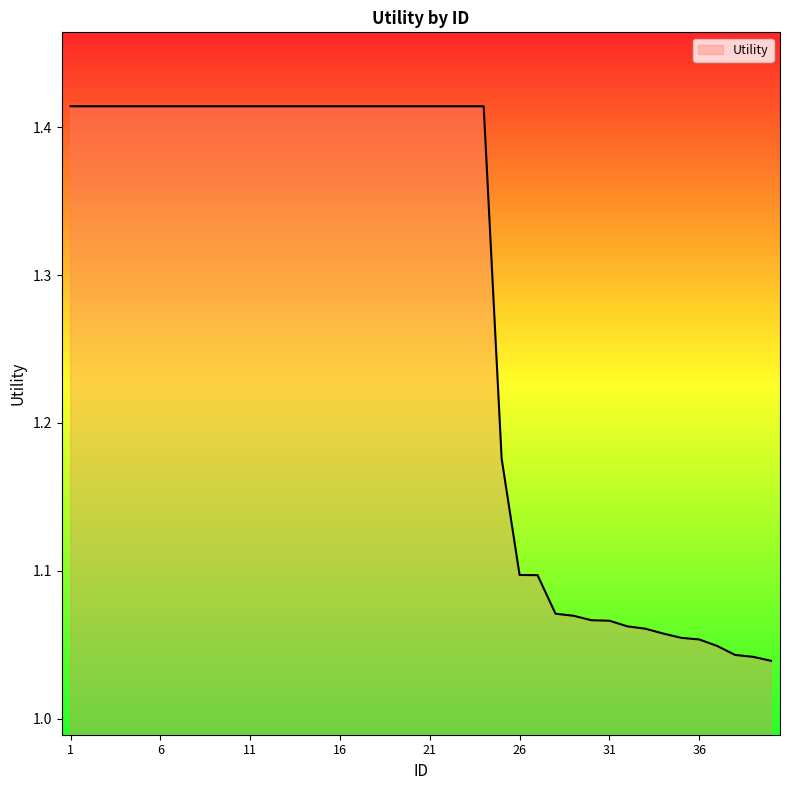

How many lines are shown in the chart?

1